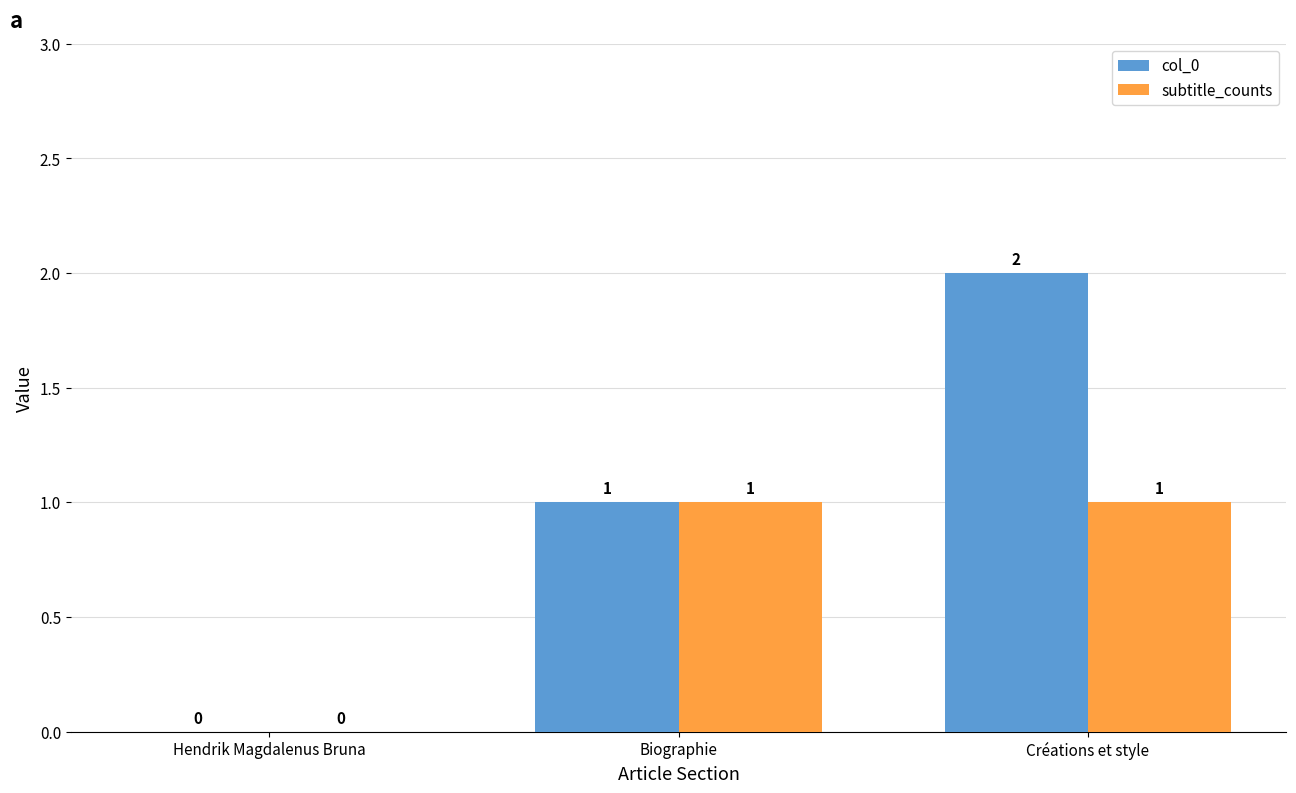

The subtitle_counts series shows 2 at Biographie. True or false?

False